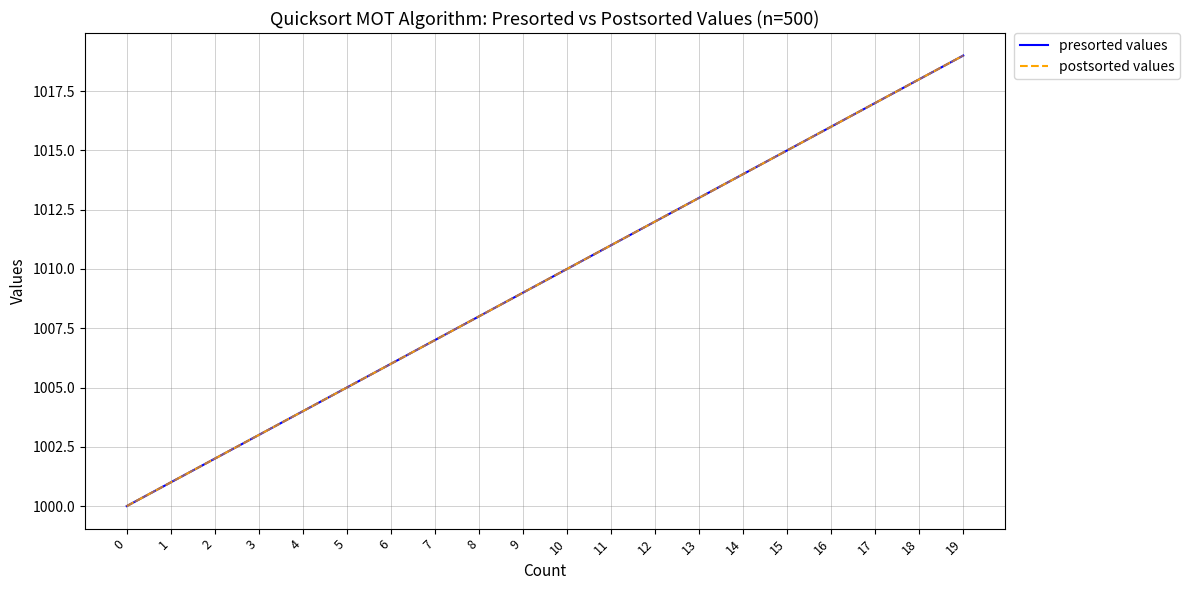

The postsorted values series shows 1727 at 12. True or false?

False